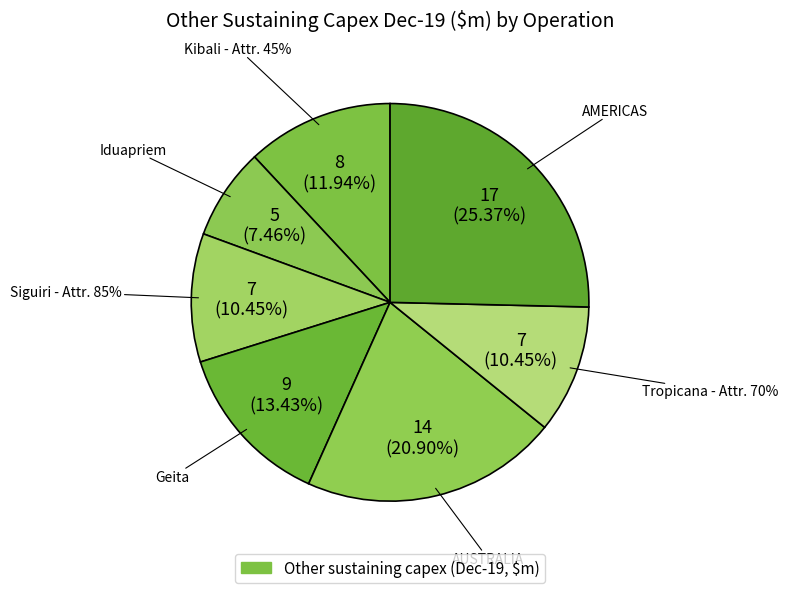

Which category has the smallest portion of the pie?

Iduapriem